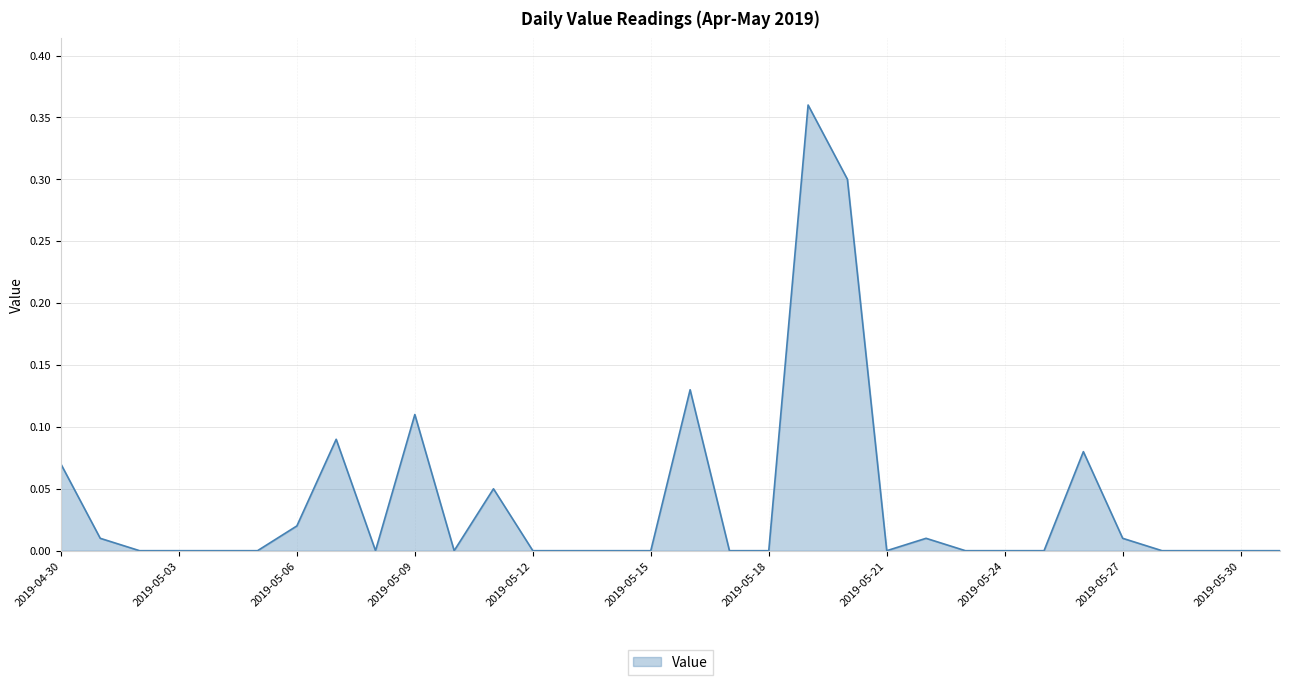

Does the chart have visible grid lines?

Yes